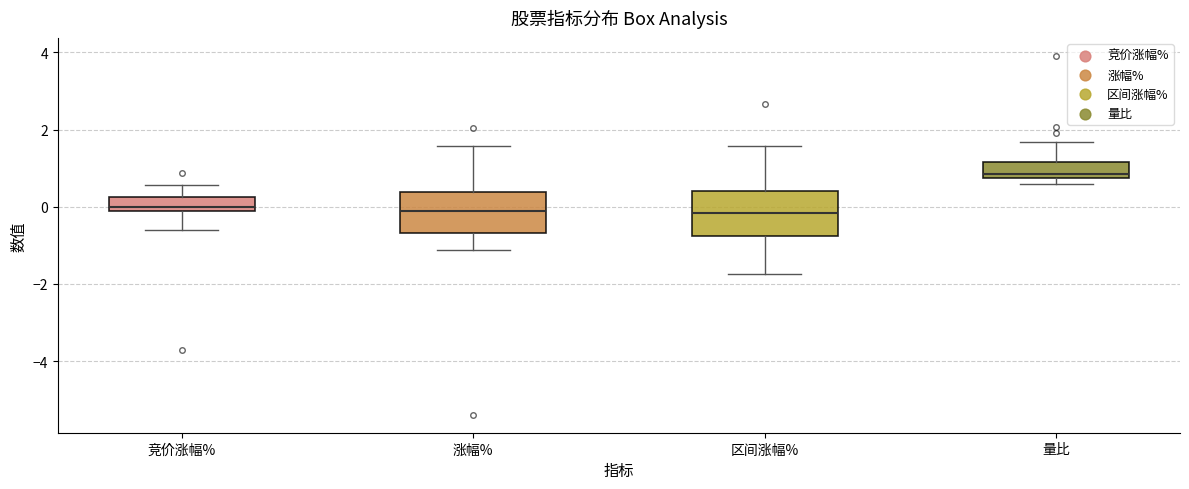

Reading left to right, read every box against the y-axis: the position of its median line, the range the box covers, and the ends of its whiskers. The values are not printed on the chart, so give them approximately, as read against the axis.

竞价涨幅%: median 0.0, box -0.2 to 0.2, whiskers -0.6 to 0.6
涨幅%: median -0.2, box -0.6 to 0.4, whiskers -1.2 to 1.6
区间涨幅%: median -0.2, box -0.8 to 0.4, whiskers -1.8 to 1.6
量比: median 0.8 (just above the box's lower edge), box 0.8 to 1.2, whiskers 0.6 to 1.6